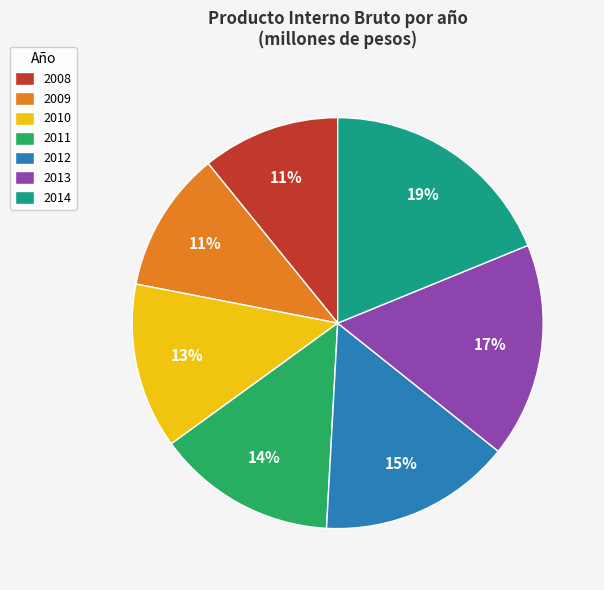

The 2013 slice represents 22% of the pie. True or false?

False